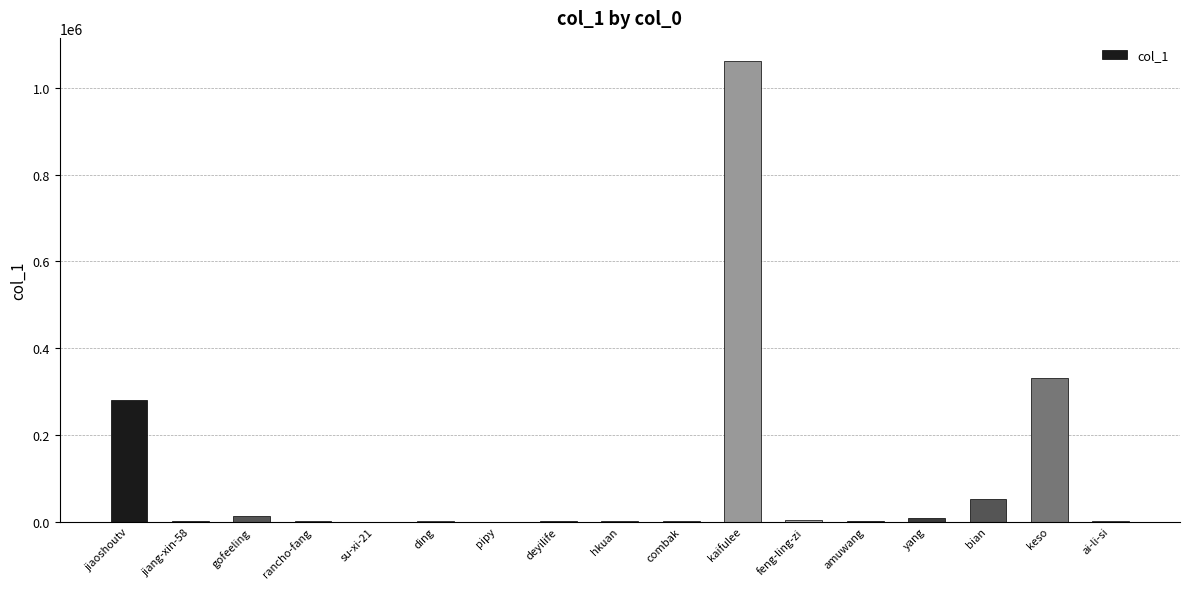

Is it true that the value at keso is 523371?

False